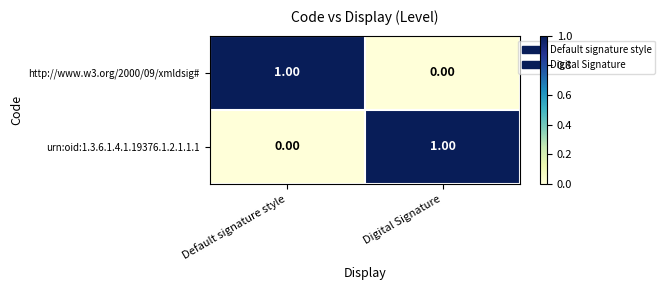

Where is urn:oid:1.3.6.1.4.1.19376.1.2.1.1.1 nearest to the value 0?

Default signature style